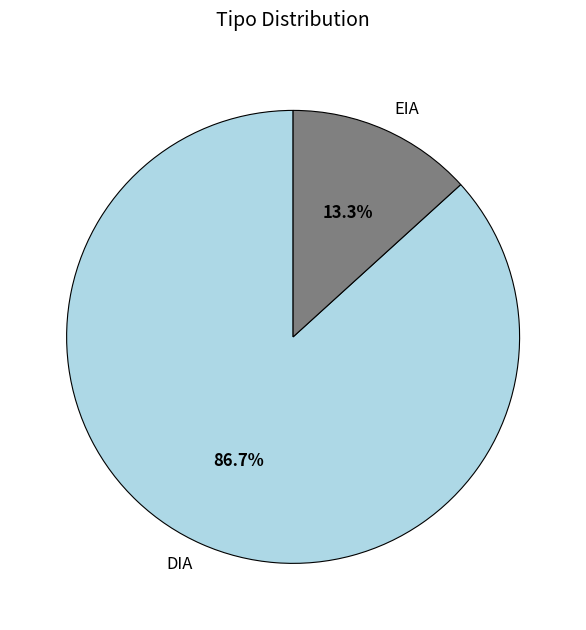

True or false: DIA accounts for 87% of the total.

True